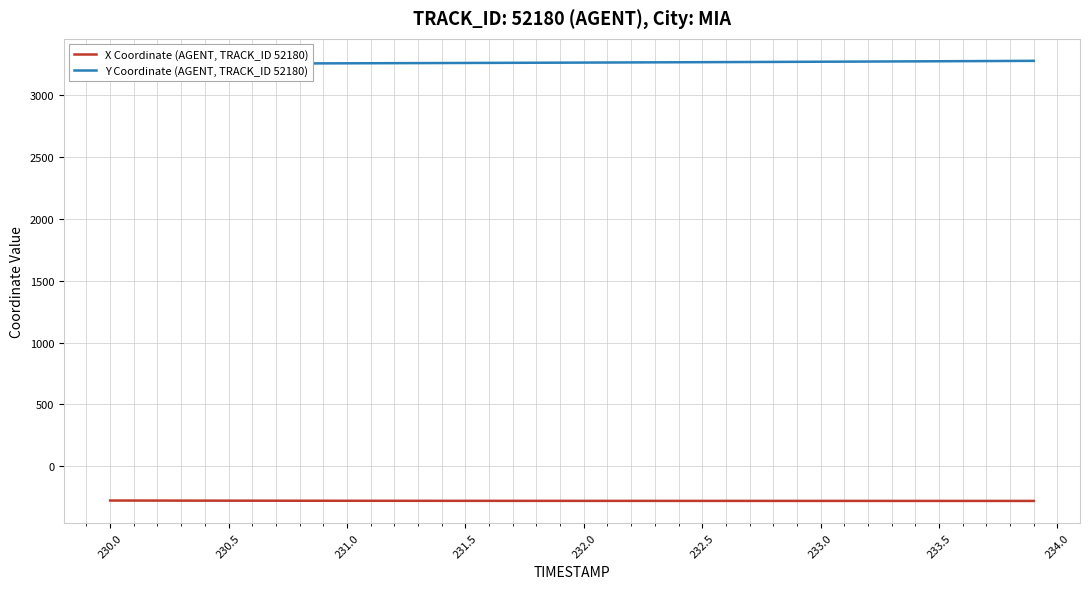

What is the maximum value for X Coordinate (AGENT, TRACK_ID 52180)?

-277.6